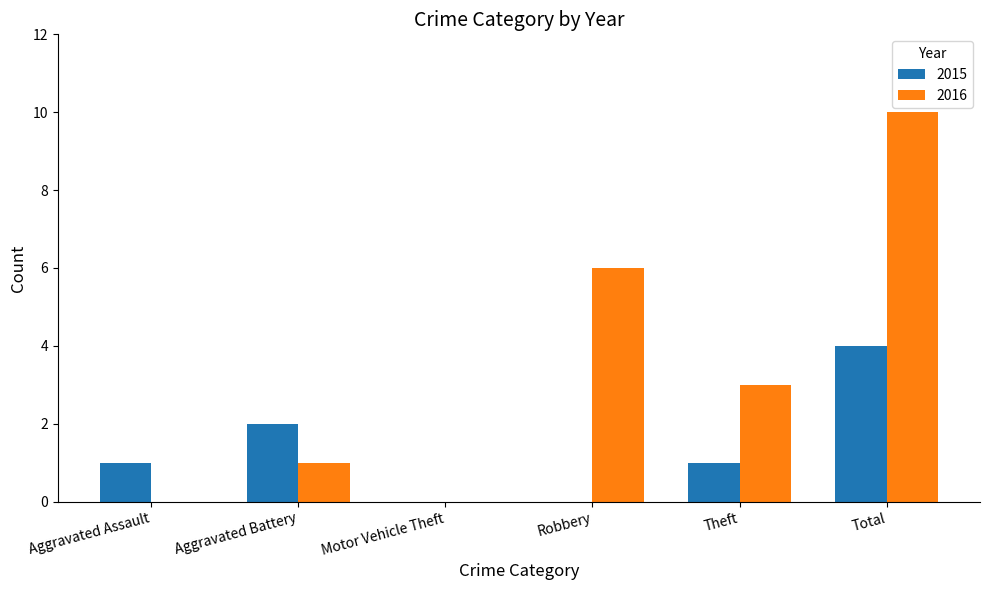

At which category is the sum across all series the highest?

Total